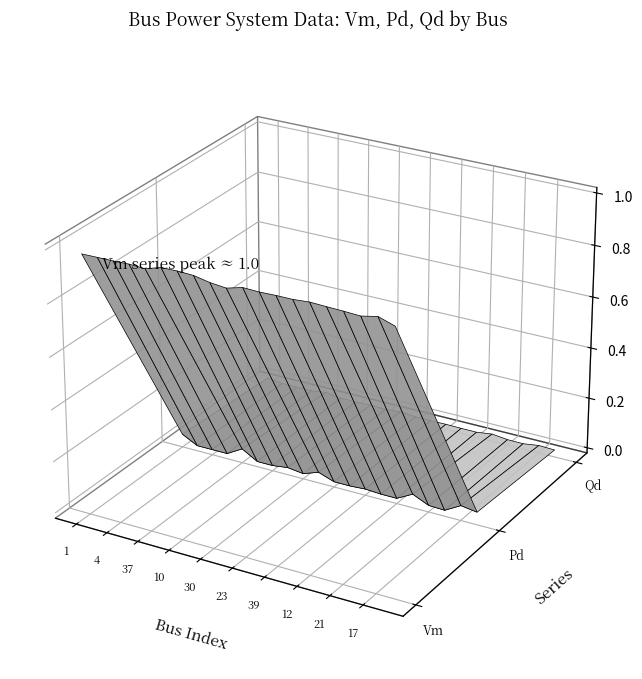

Reading left to right, transcribe all the data shown in this chart.

Vm: 1=1.0	2=1.0	4=1.0	7=1.0	37=1.0	5=1.0	10=1.0	24=1.0	30=1.0	38=1.0	23=1.0	27=1.0	39=1.0	20=1.0	12=1.0	8=1.0	21=1.0	25=1.0	17=1.0	31=1.0
Pd: 1=0.0	2=0.0	4=0.0	7=0.0	37=0.0	5=0.0	10=0.0	24=0.0	30=0.0	38=0.0	23=0.0	27=0.0	39=0.0	20=0.0	12=0.0	8=0.0	21=0.0	25=0.0	17=0.0	31=0.0
Qd: 1=0.0	2=0.0	4=0.0	7=0.0	37=0.0	5=0.0	10=0.0	24=0.0	30=0.0	38=0.0	23=0.0	27=0.0	39=0.0	20=0.0	12=0.0	8=0.0	21=0.0	25=0.0	17=0.0	31=0.0